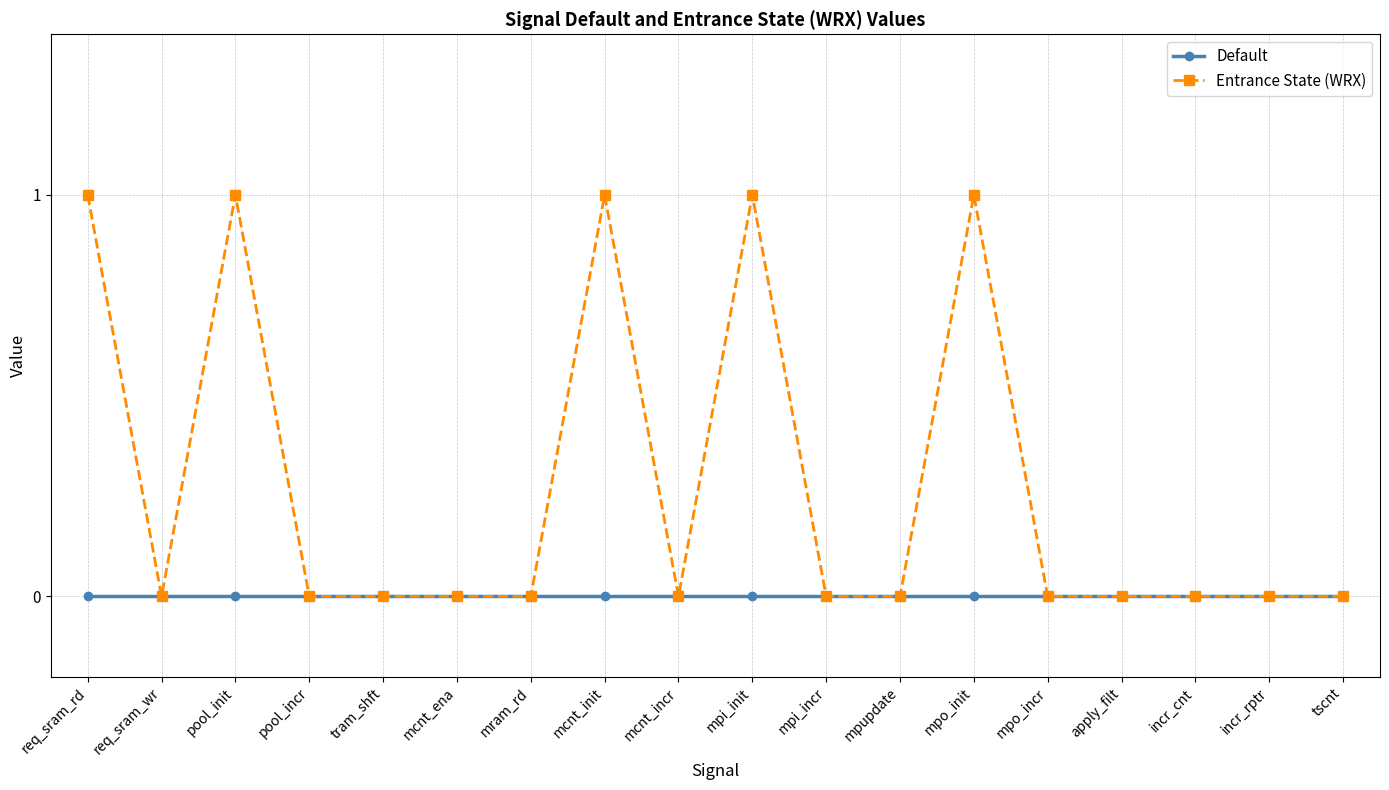

Does the chart have visible grid lines?

Yes